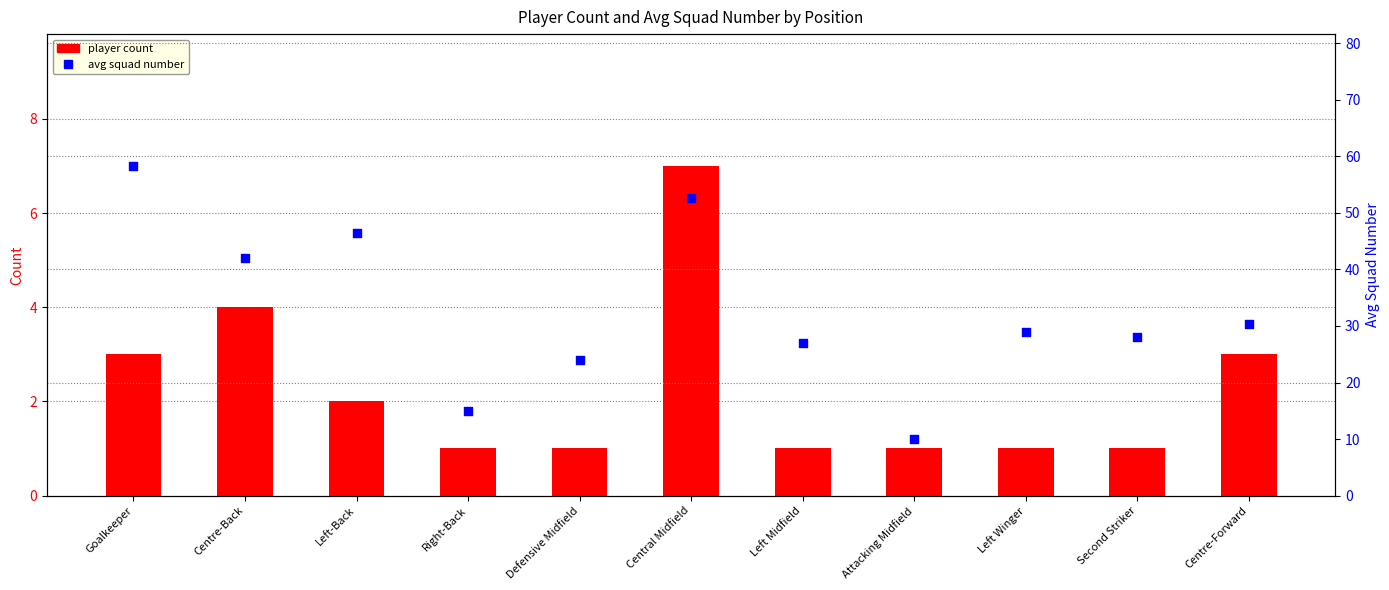

Which series reaches the maximum Y coordinate?

avg squad number